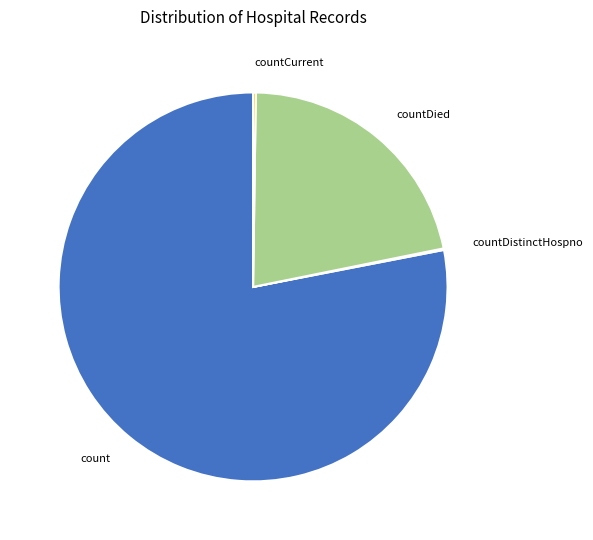

Which slice is the largest?

count